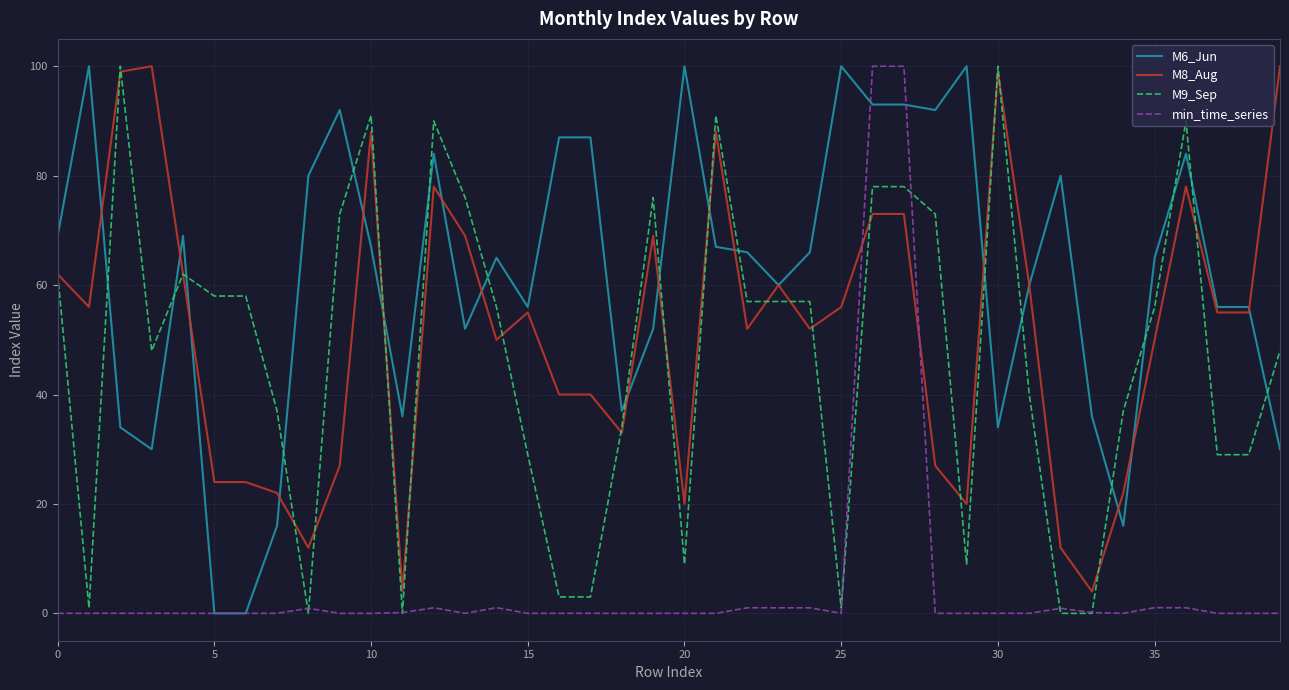

Which series has the largest total across all categories?

M6_Jun